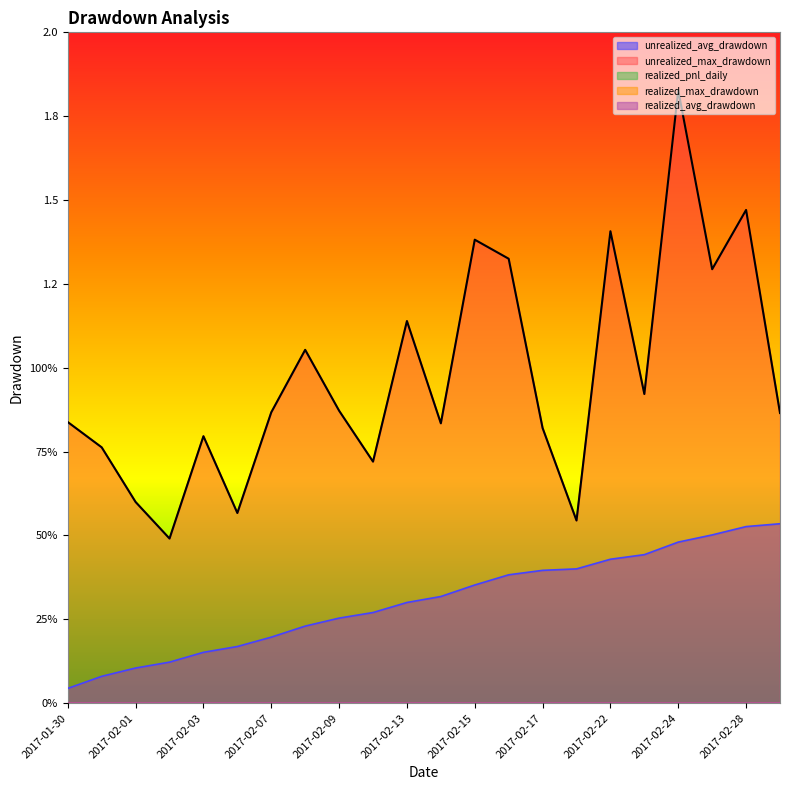

What are all the series names shown in the legend?

unrealized_avg_drawdown, unrealized_max_drawdown, realized_pnl_daily, realized_max_drawdown, realized_avg_drawdown